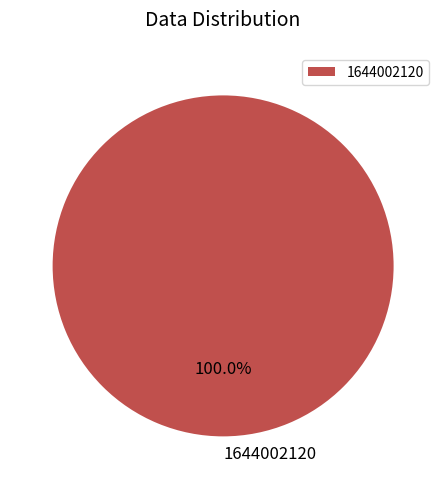

What percentage is the 1644002120 slice, to the nearest percent?

100%